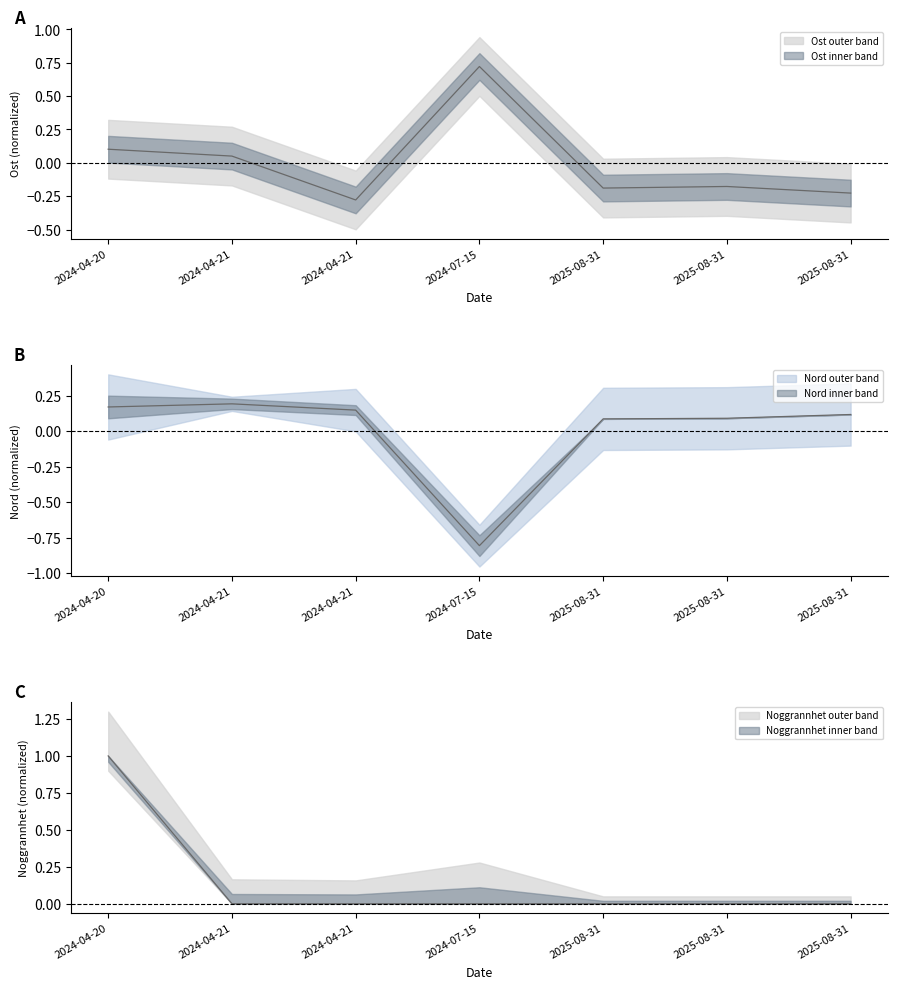

At which label does Nord reach its peak?

2024-04-21